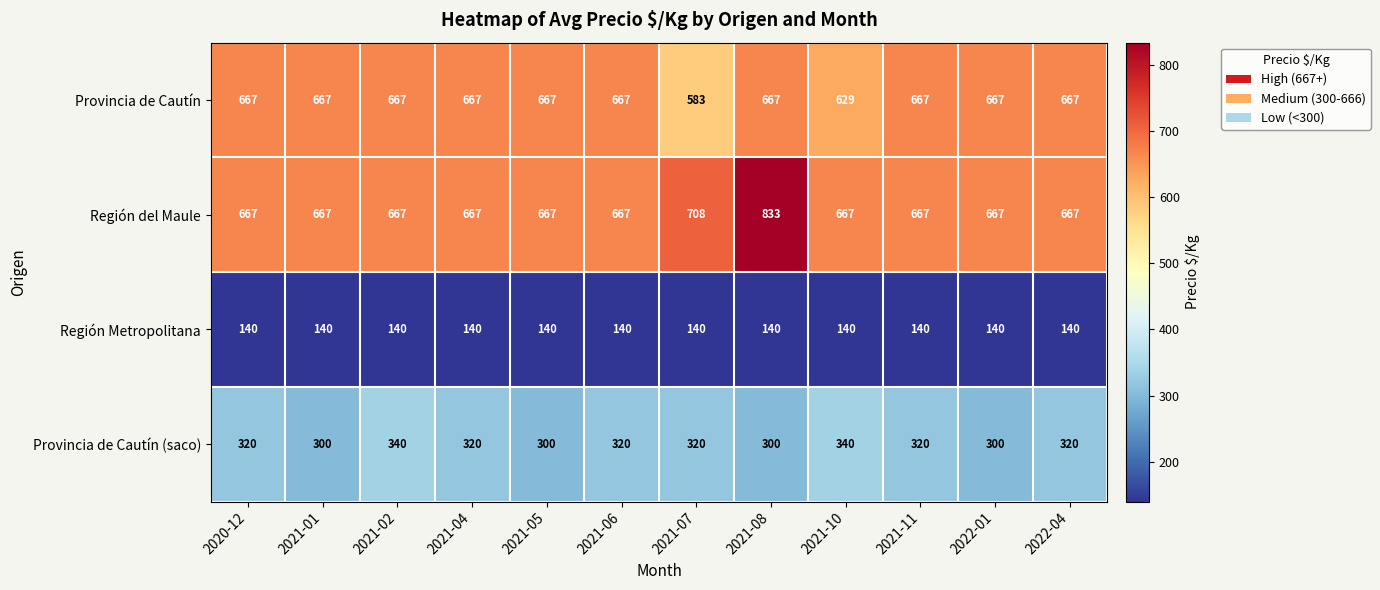

What is the approximate value of Provincia de Cautín (saco) at 2021-05, to the nearest 5?

300